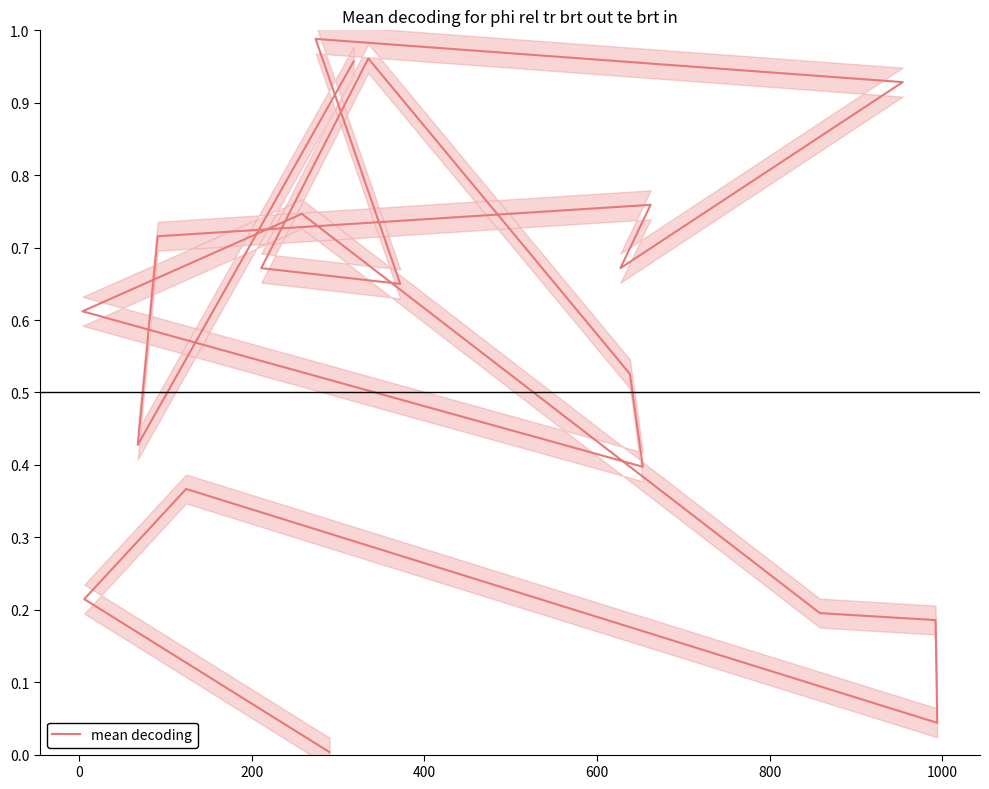

What is the difference between the second highest and minimum values?

1.0